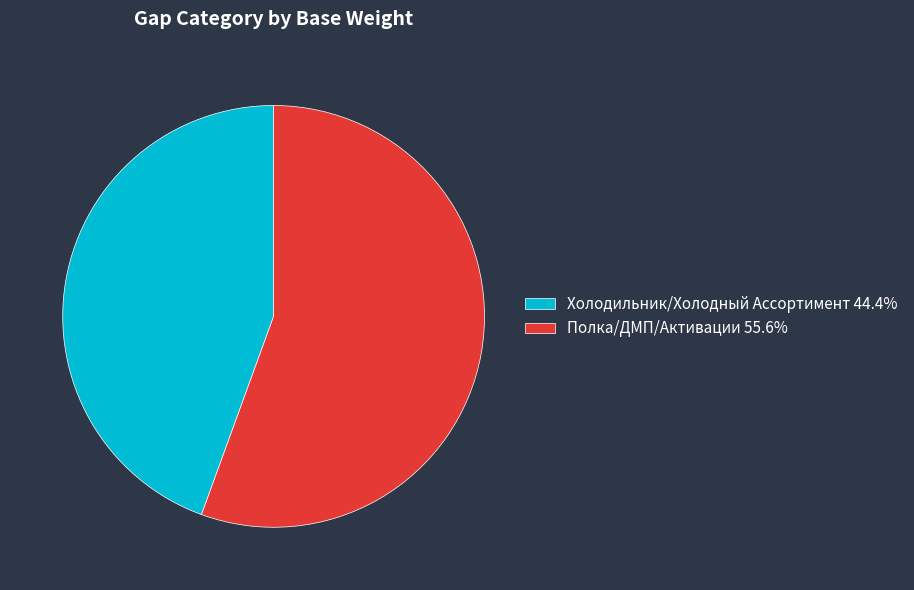

What is the smallest slice in the pie chart?

Холодильник/Холодный Ассортимент